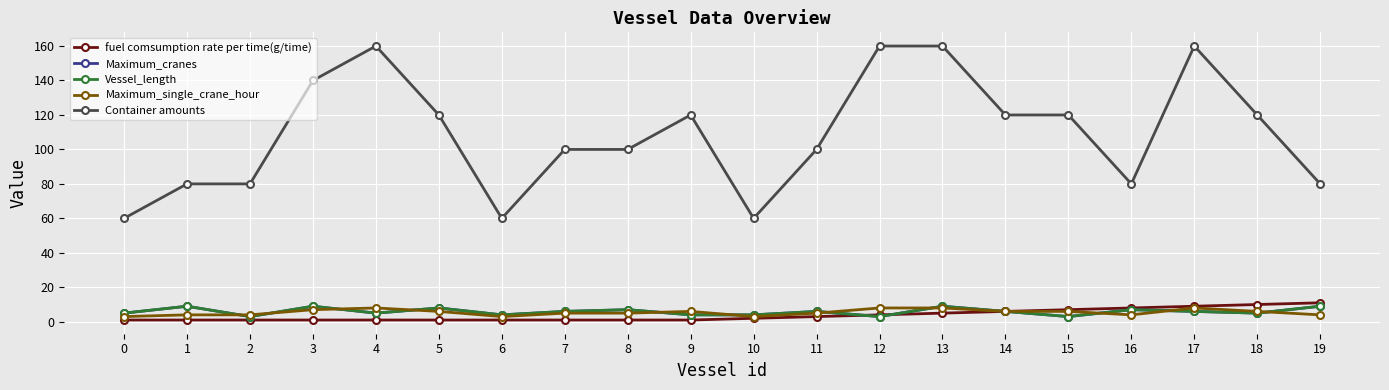

True or false: Container amounts and Maximum_single_crane_hour intersect in this chart.

False